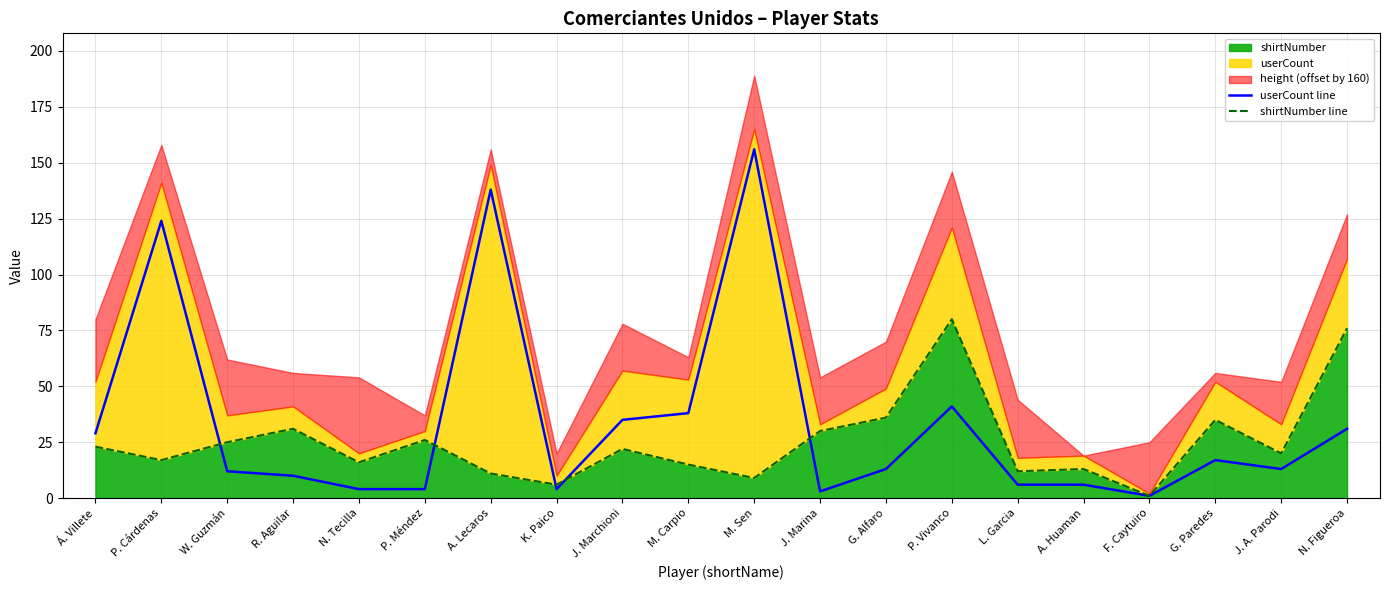

Rank the series at F. Caytuiro from highest to lowest value.

userCount line, shirtNumber line